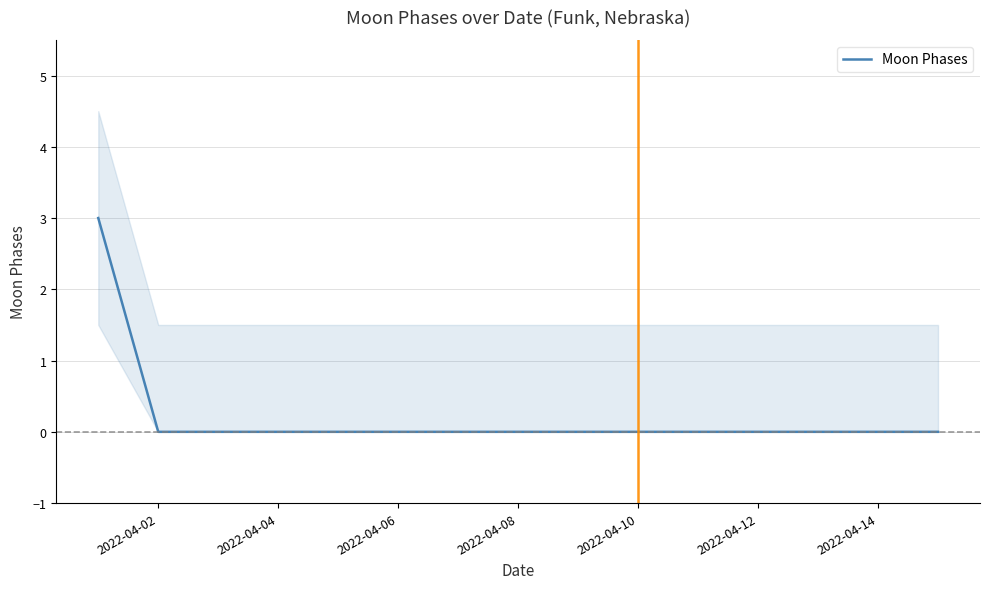

The Moon Phases series shows -1 at 2022-04-10. True or false?

False